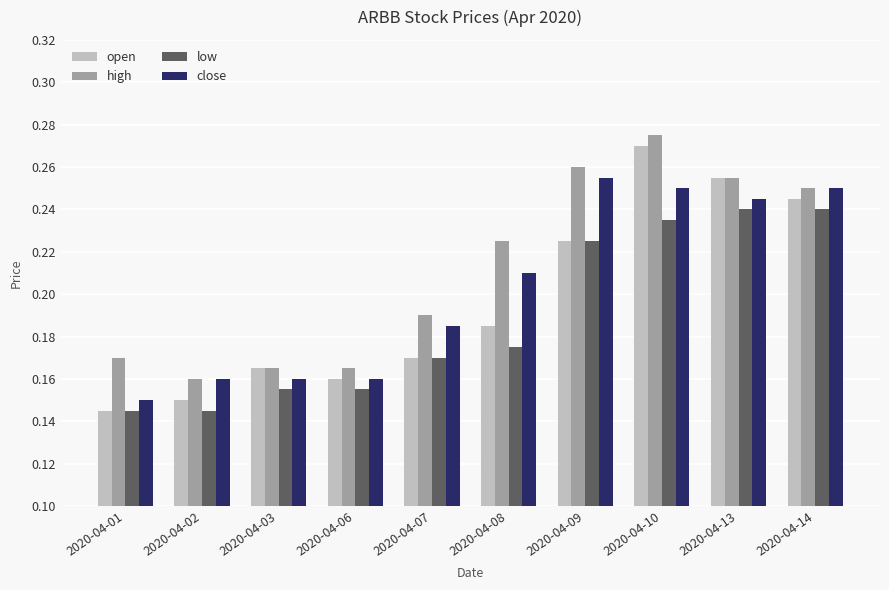

Count the close values in the range 0 to 1.

10